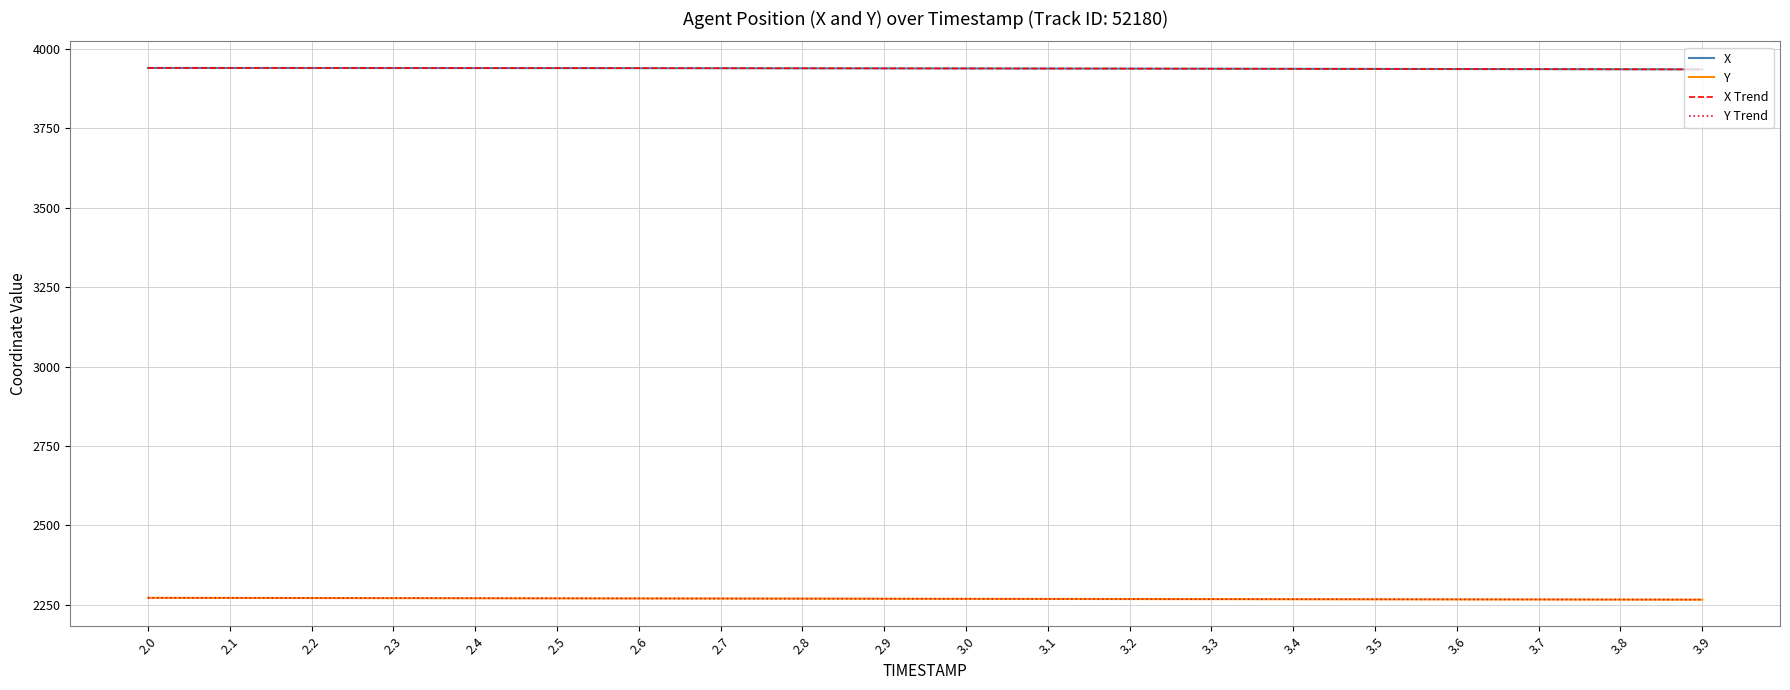

True or false: Y has more than 1 points higher than both neighbors.

False